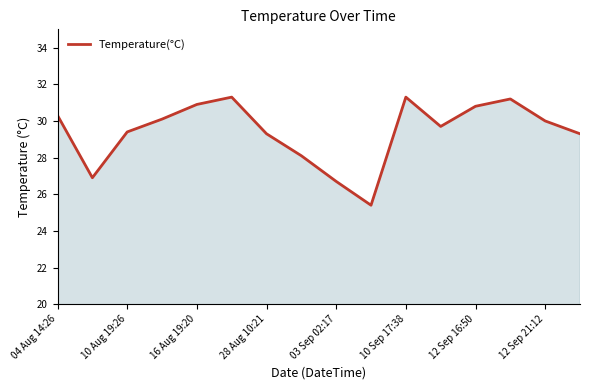

How many values are below 30?

8